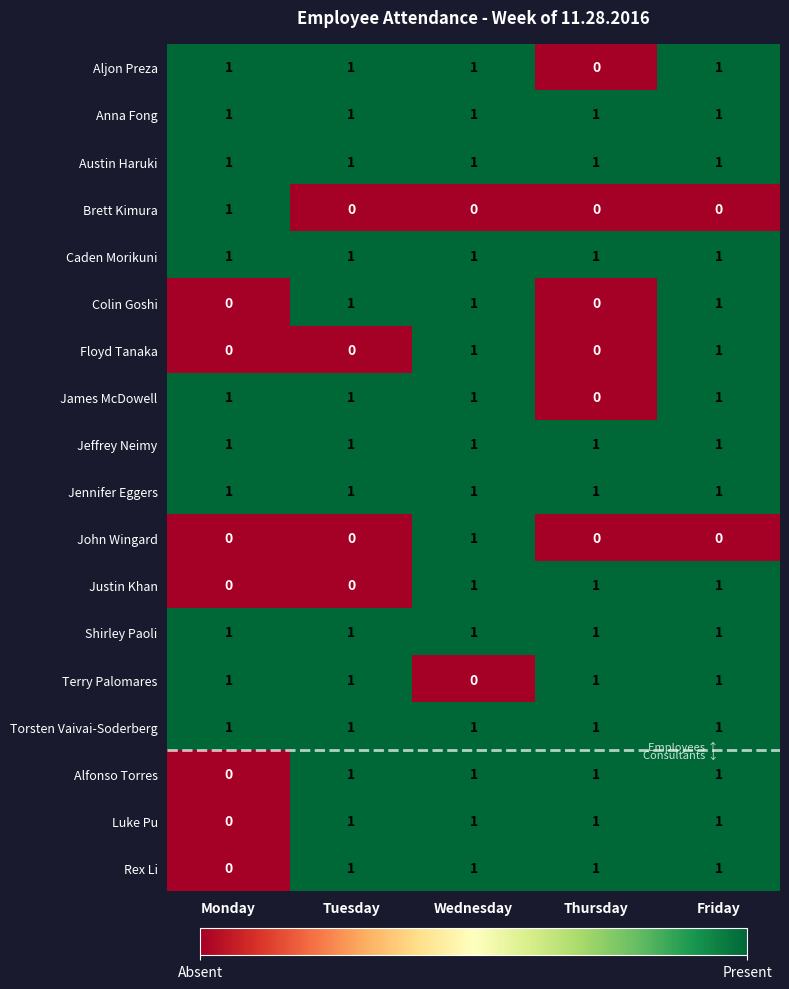

Is the value of Brett Kimura at Wednesday greater than the value of Caden Morikuni at Friday?

No